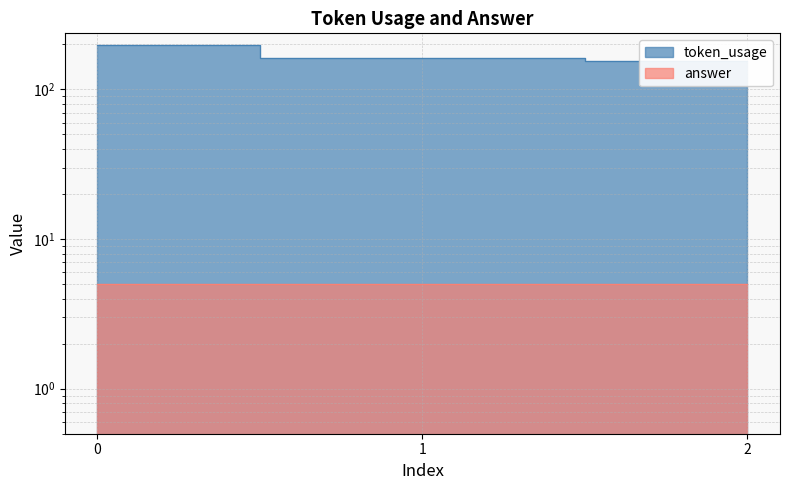

At which category does the chart reach its minimum across all series?

2